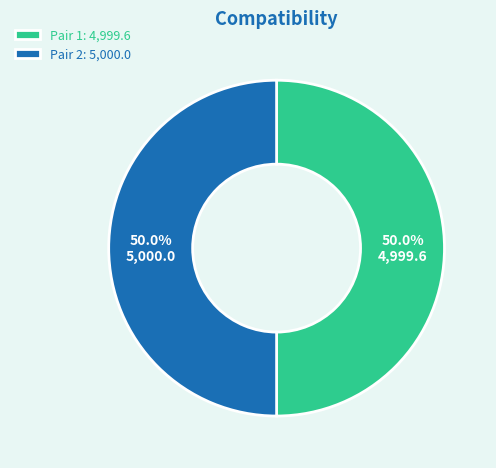

Combined, do Pair 2: 5,000.0 and Pair 1: 4,999.6 account for over 50%?

Yes